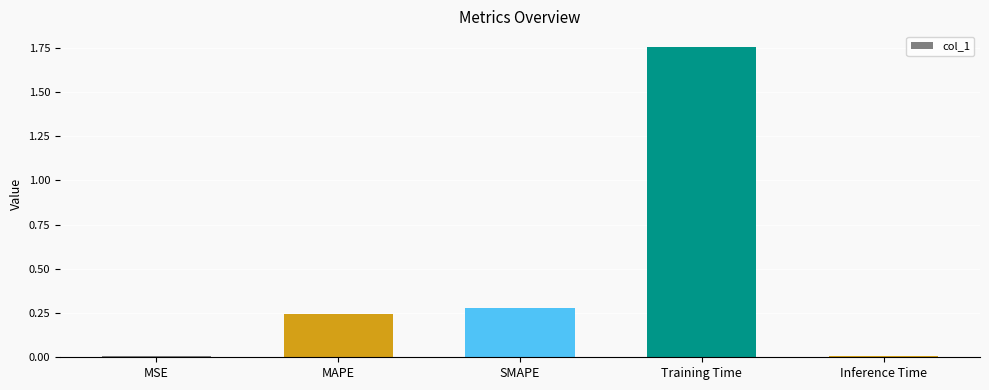

True or false: the data shows 0.1 at MAPE.

False